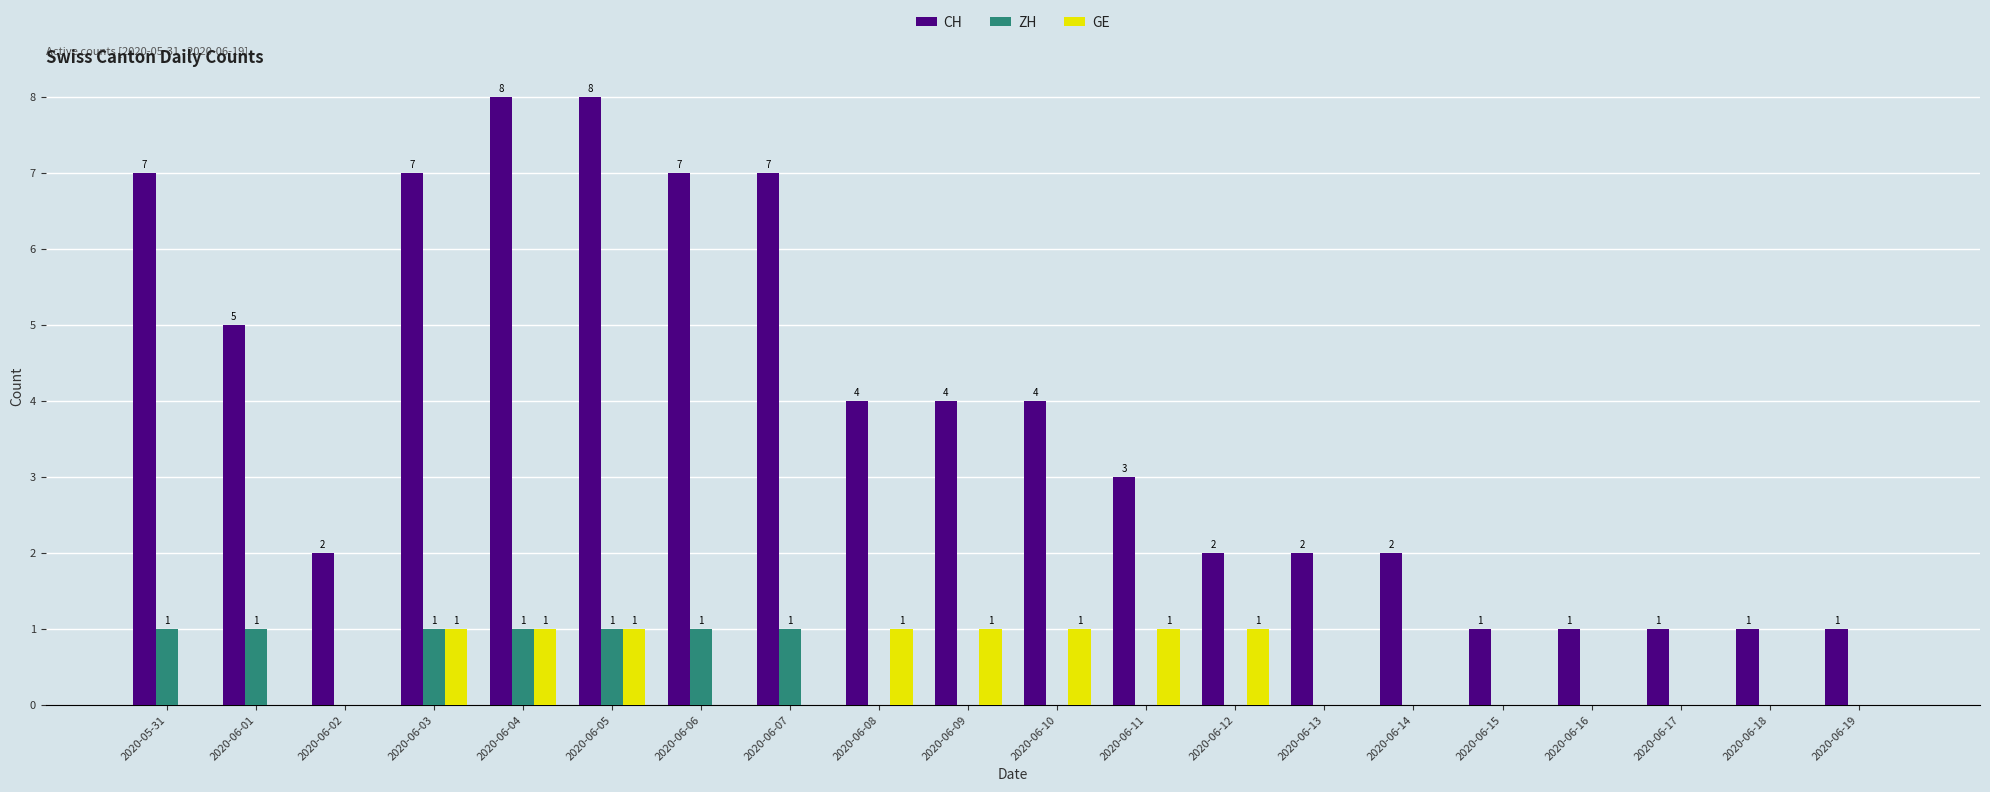

How many data points does each series have?

20